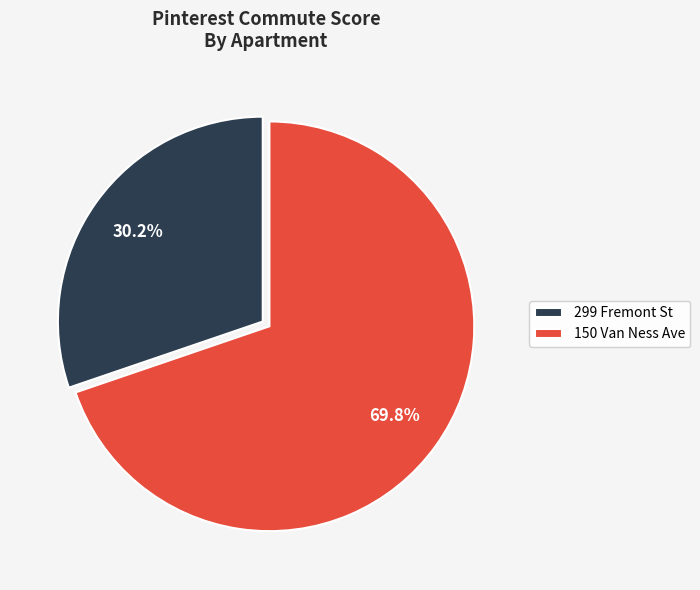

How many slices are in this pie chart?

2